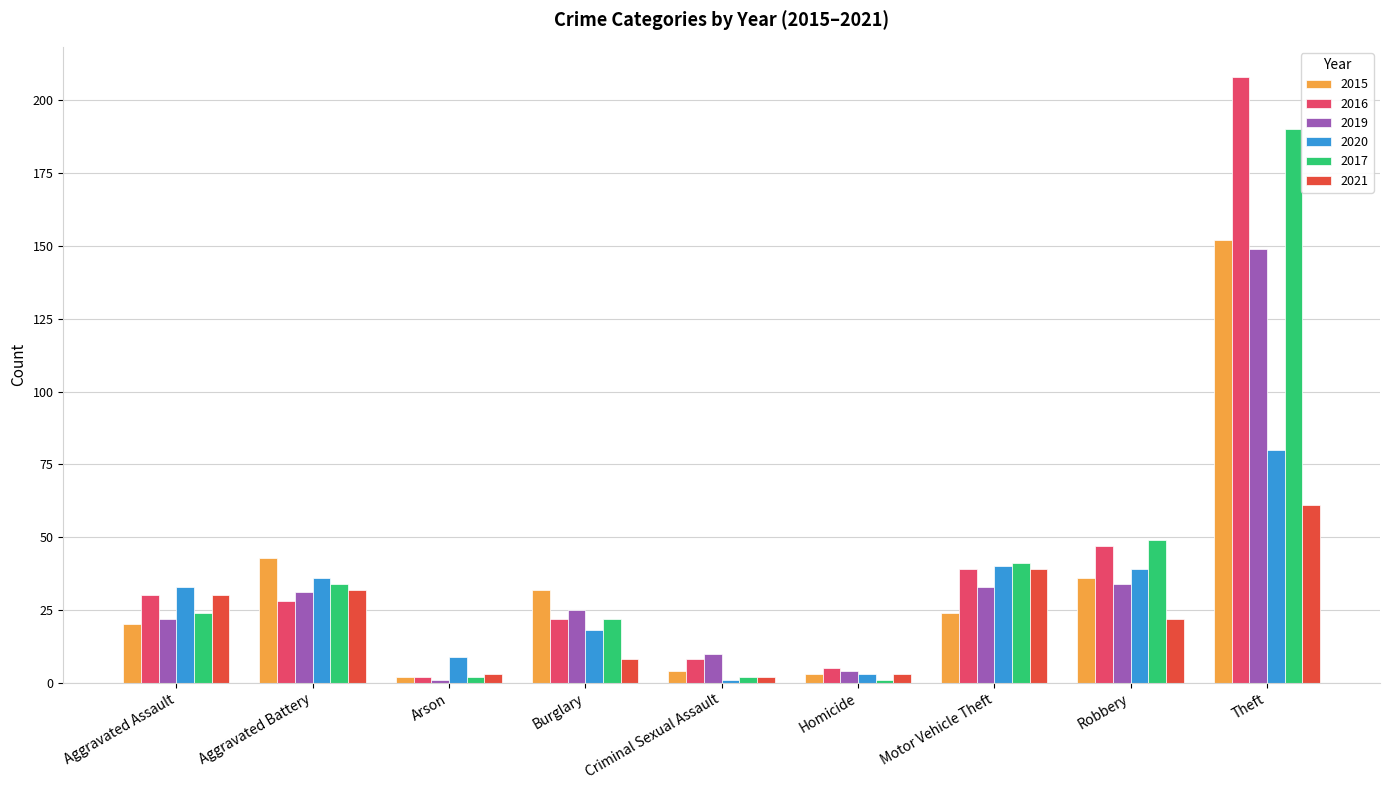

Which series has the largest total across all categories?

2016